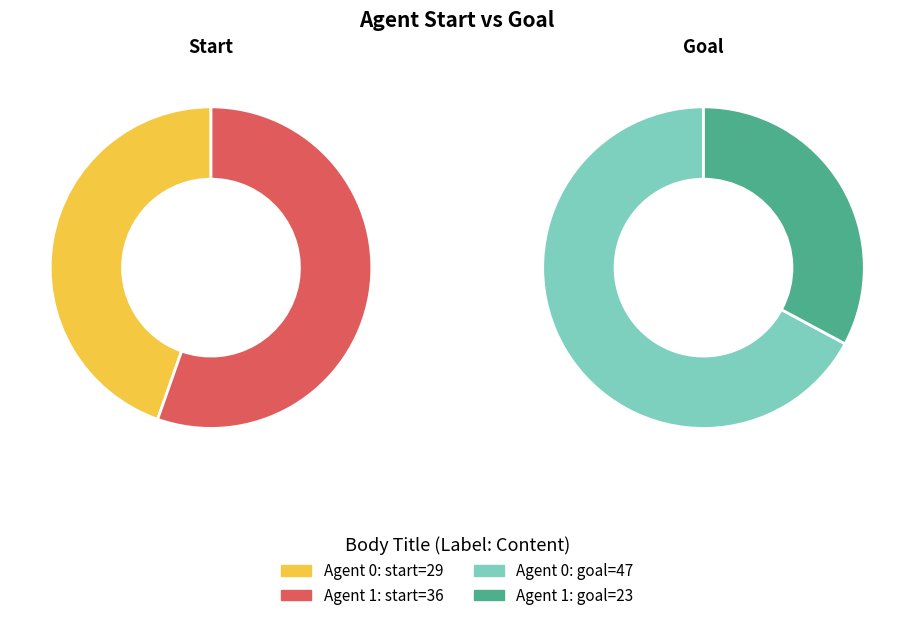

Does any single category account for the majority?

Yes